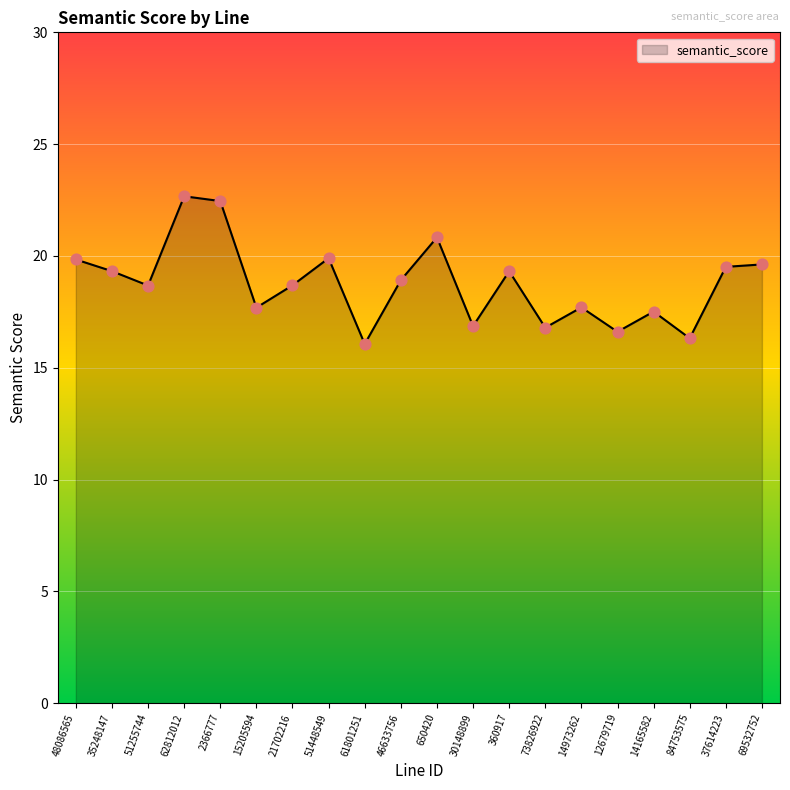

Between 12679719 and 51255744, which is larger?

51255744